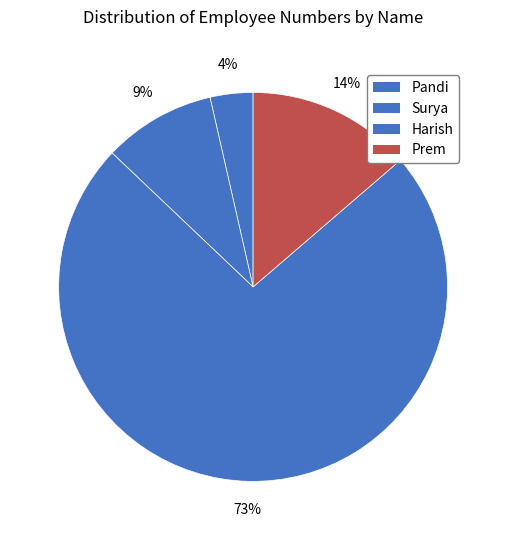

Count the number of slices in the pie.

4